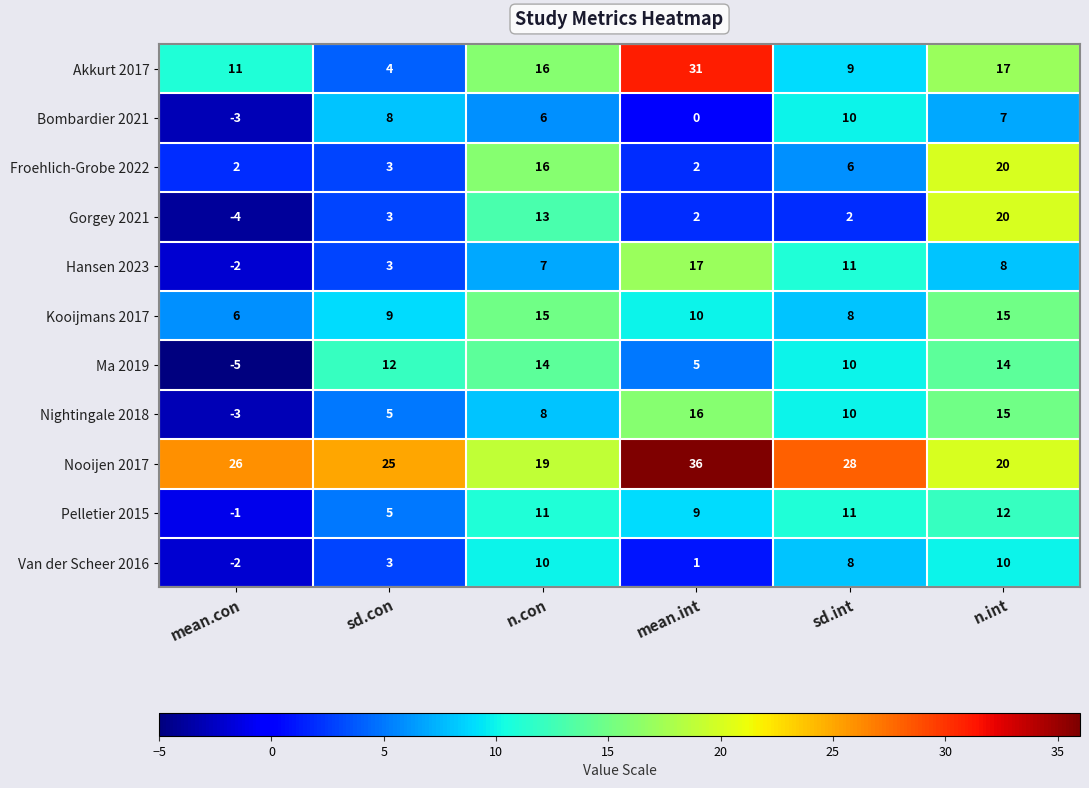

What is the approximate value of Ma 2019 at n.int, to the nearest 5?

15